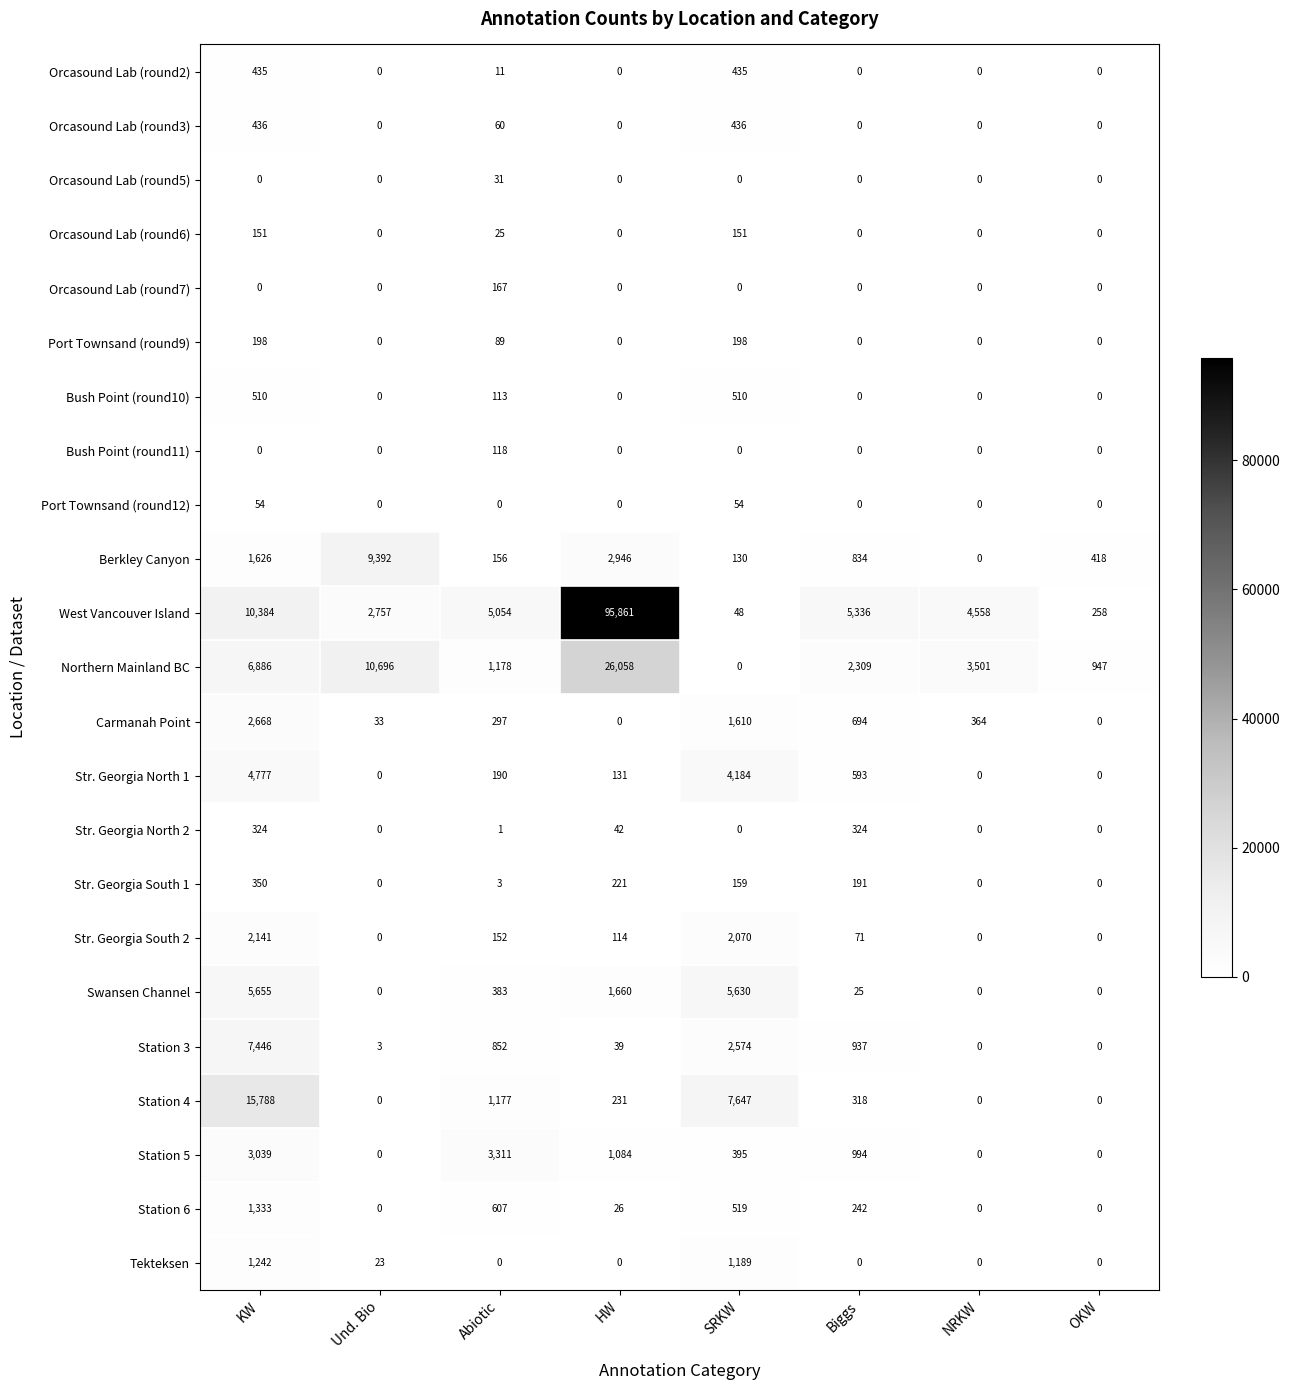

What is the maximum value shown in the chart?

95861